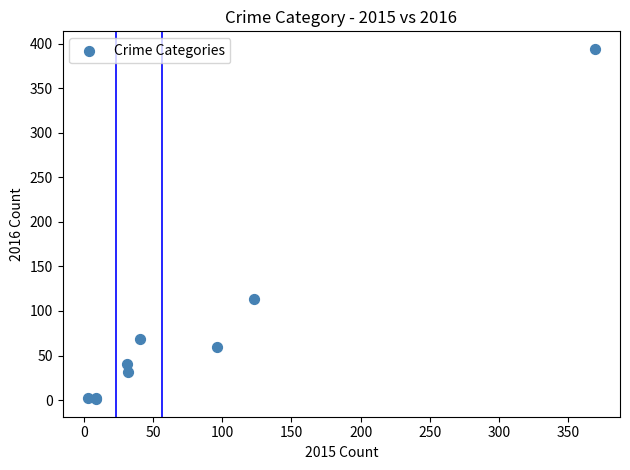

What Y value in the scatter plot is closest to 197?

113